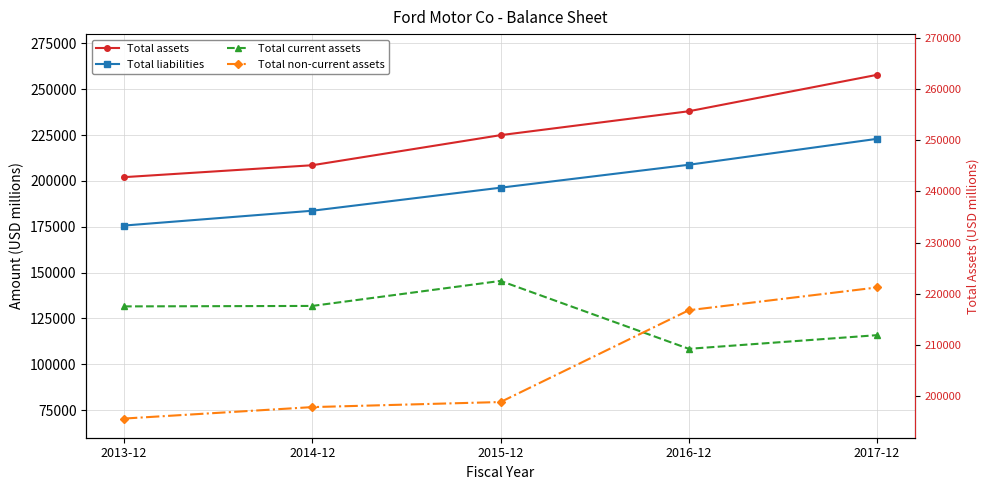

What is the difference between the highest and lowest values at 2015-12?

145470